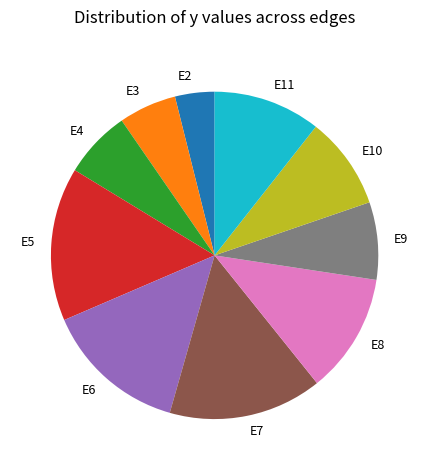

Which category has the smallest portion of the pie?

E2